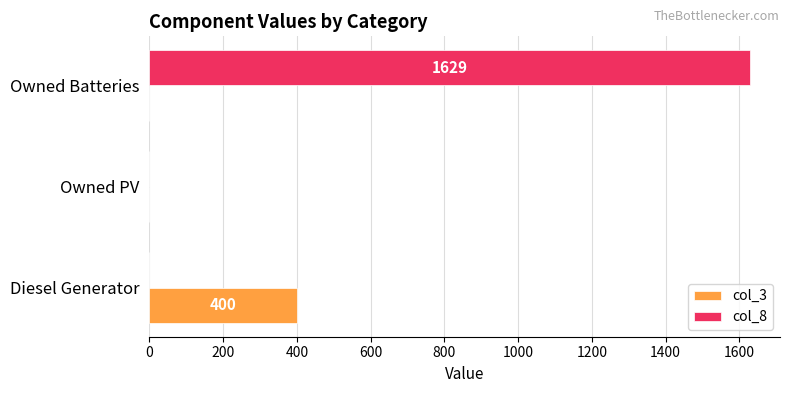

Count the number of categories in the chart.

3